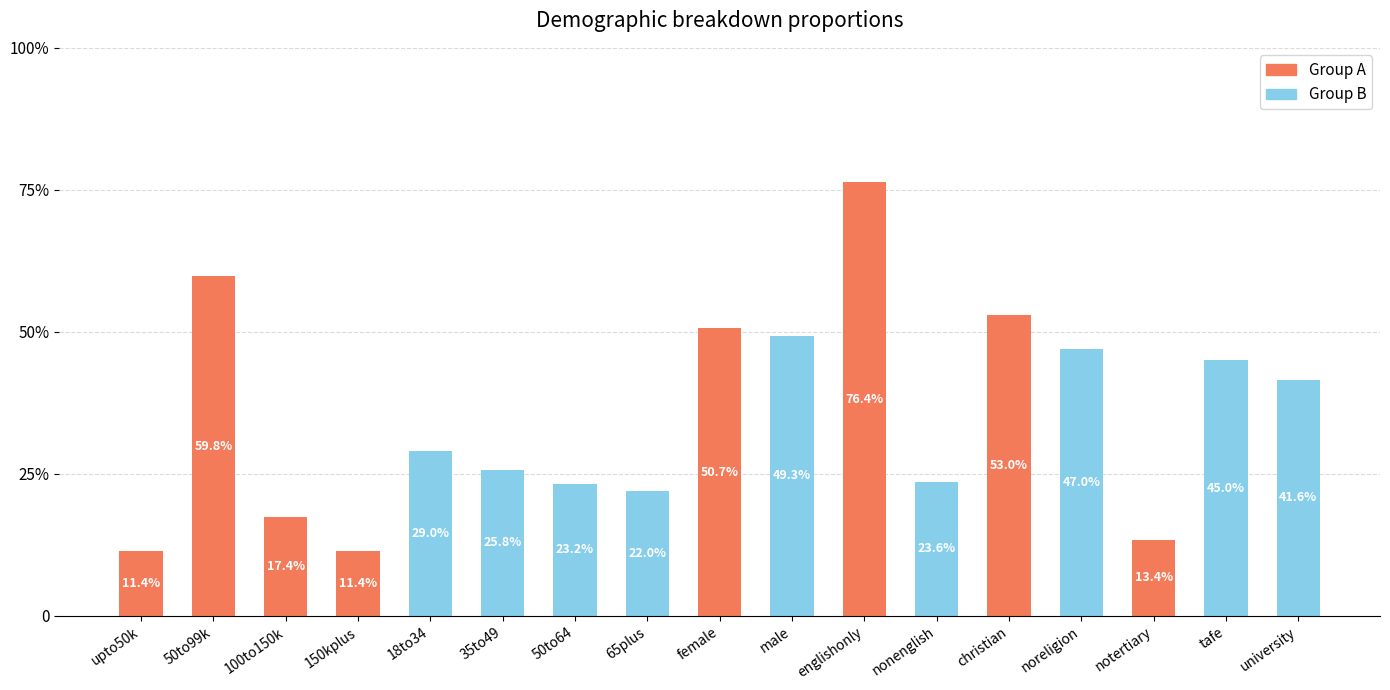

What is the approximate value at 18to34?

0.3